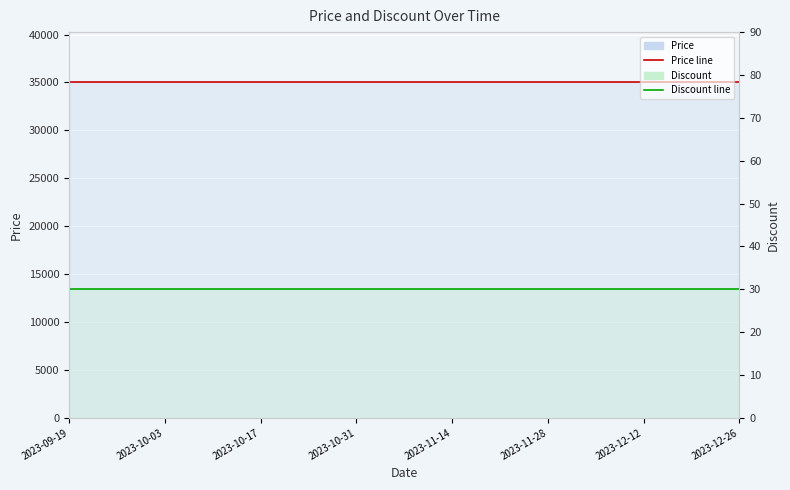

True or false: Price and Discount intersect in this chart.

False